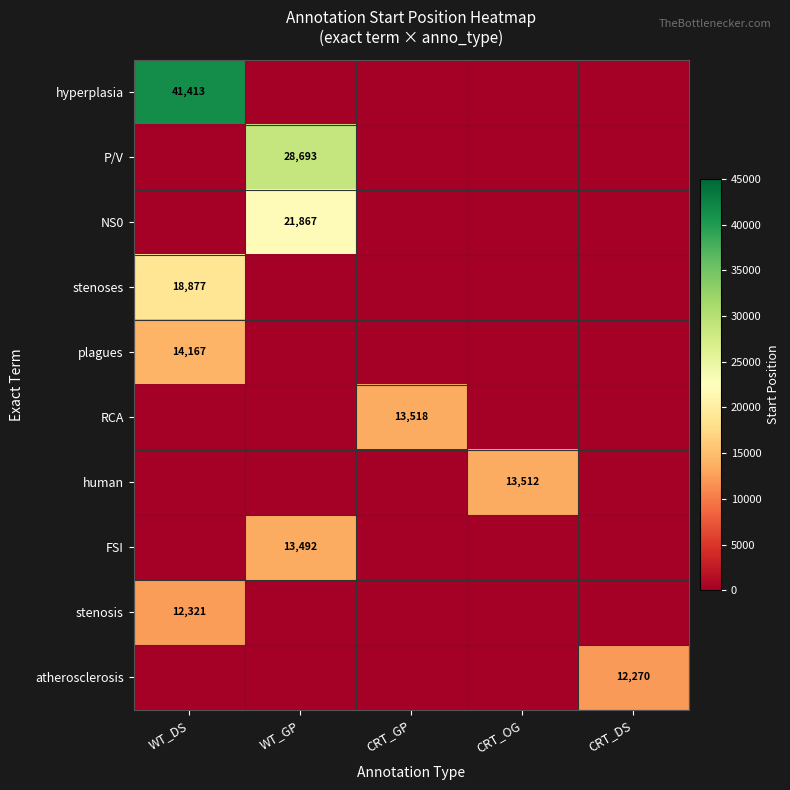

Between CRT_OG and WT_DS, which is larger?

WT_DS